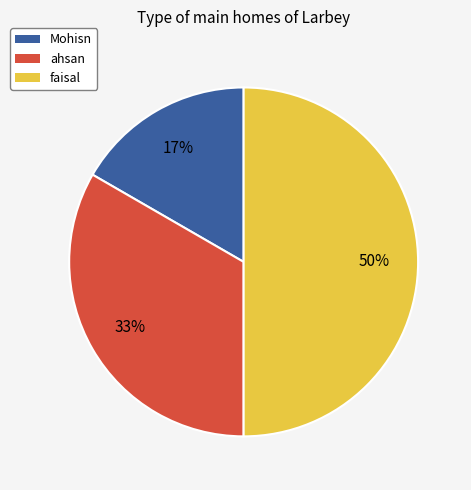

Does ahsan account for over 50% of the chart?

No